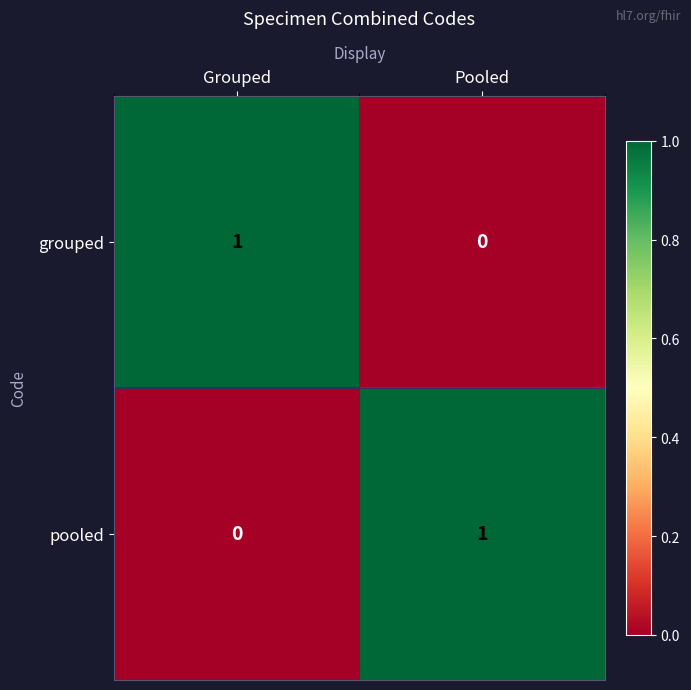

Where is grouped nearest to the value 0?

Pooled